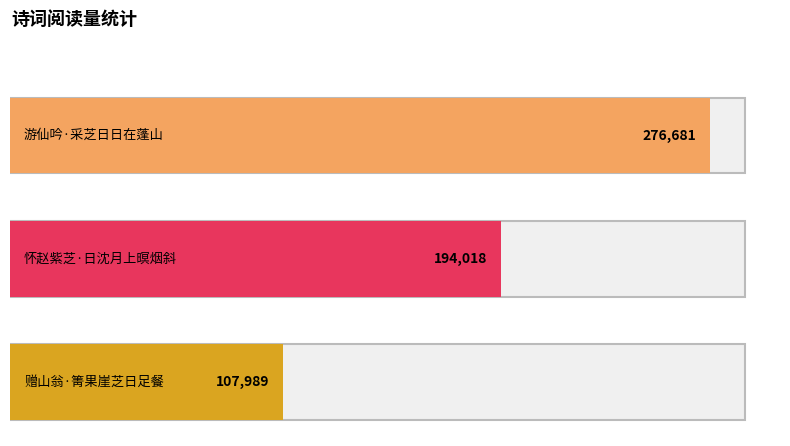

What is the smallest value displayed?

107989